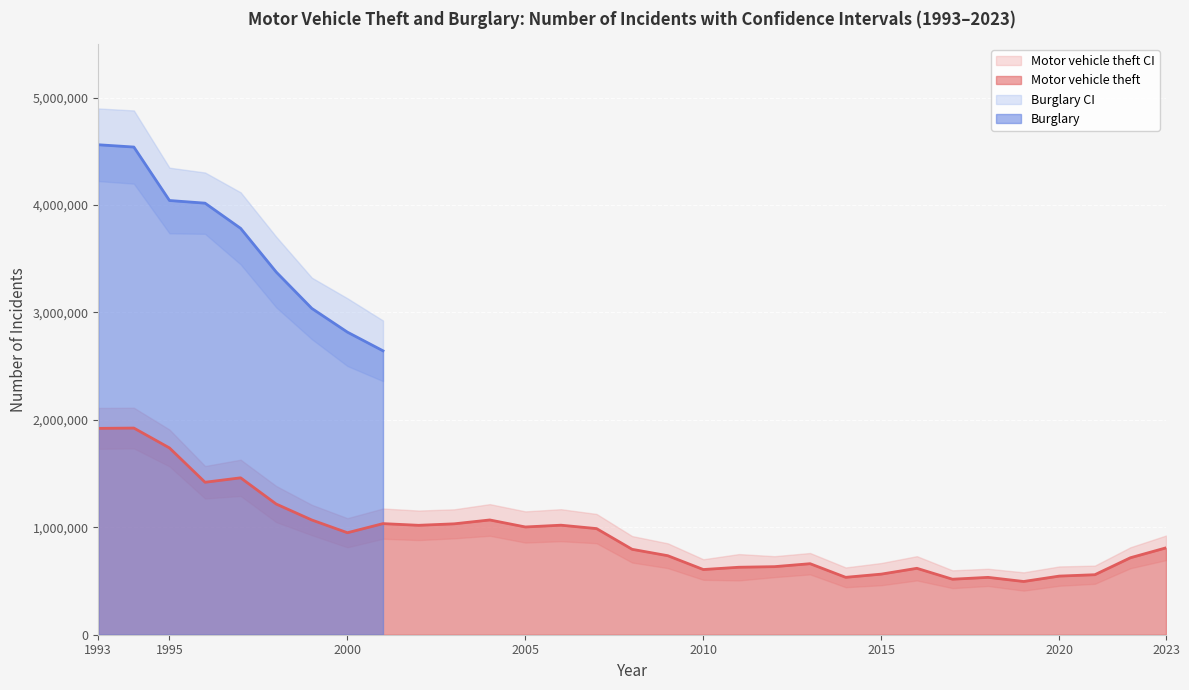

What is the approximate value of Motor vehicle theft CI Lower at 1993, to the nearest 10?

1731260